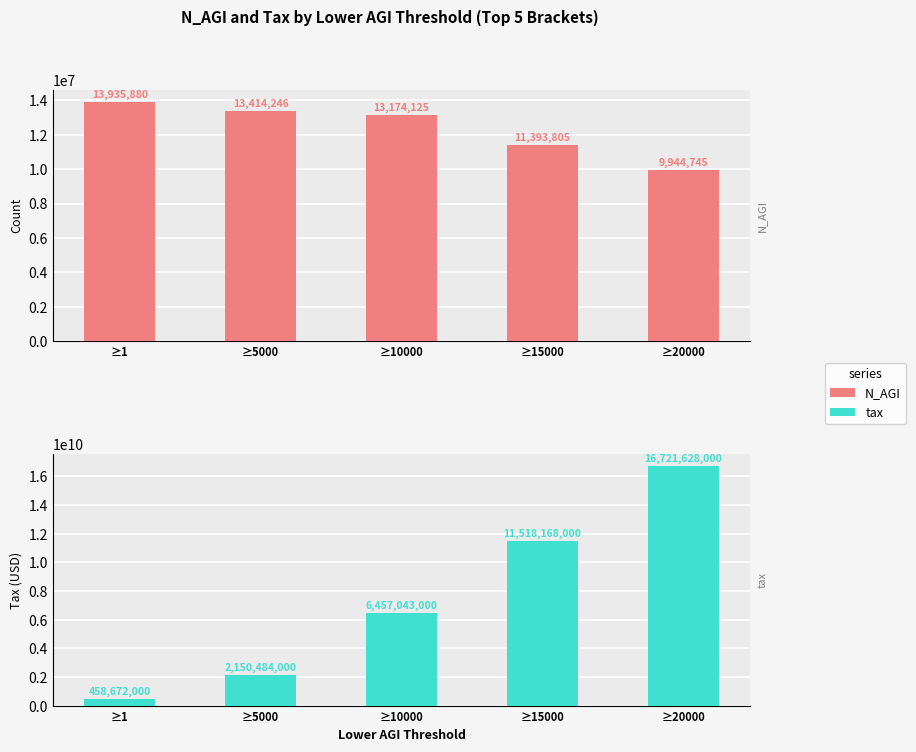

How many data points in N_AGI are less than 13174125?

2